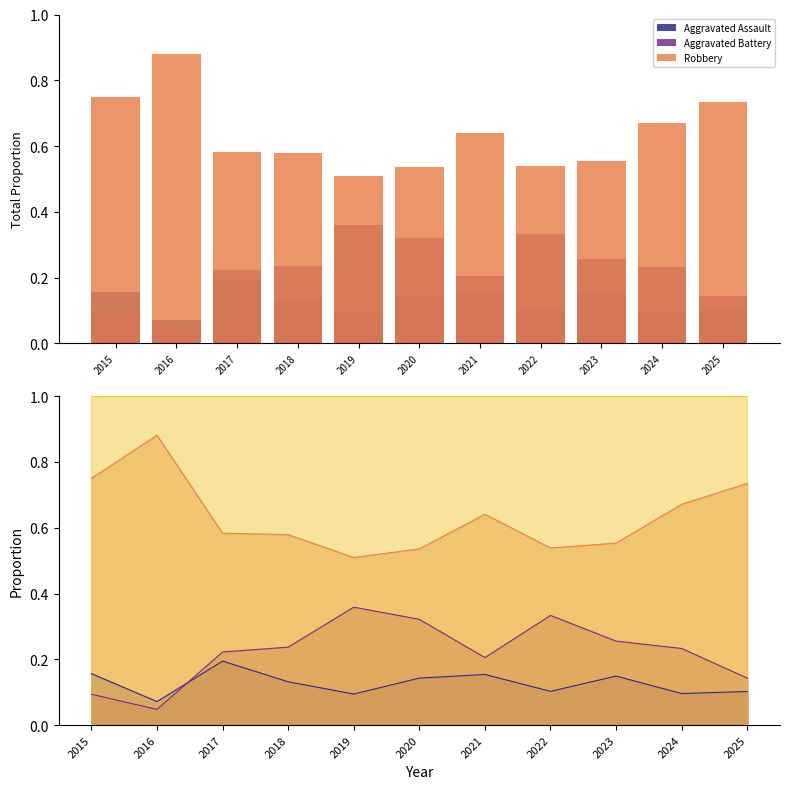

The Aggravated Battery series shows 0.2 at 2021. True or false?

True